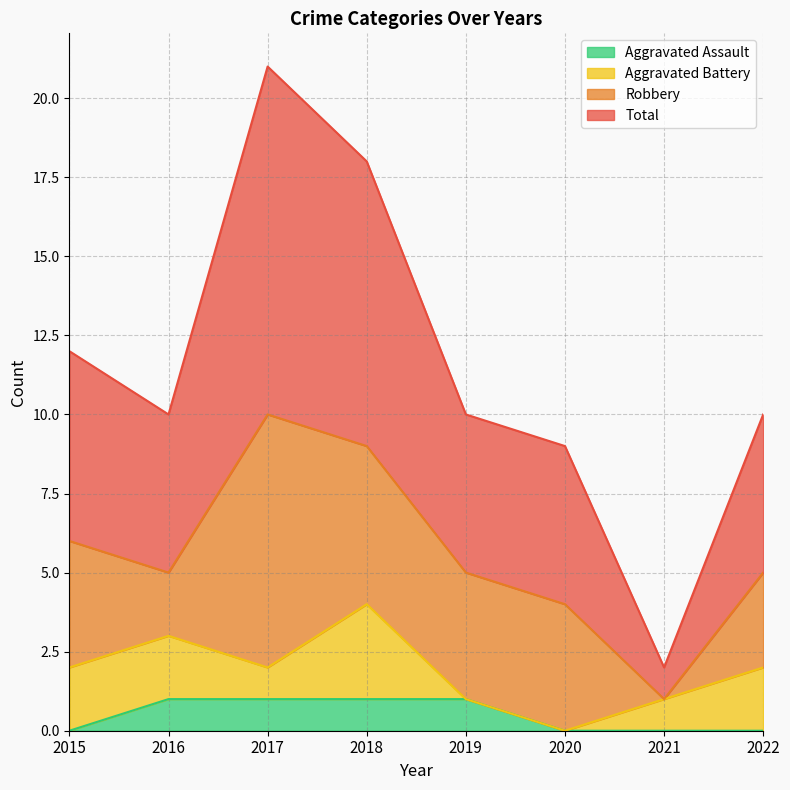

What is the maximum value for Aggravated Assault?

1